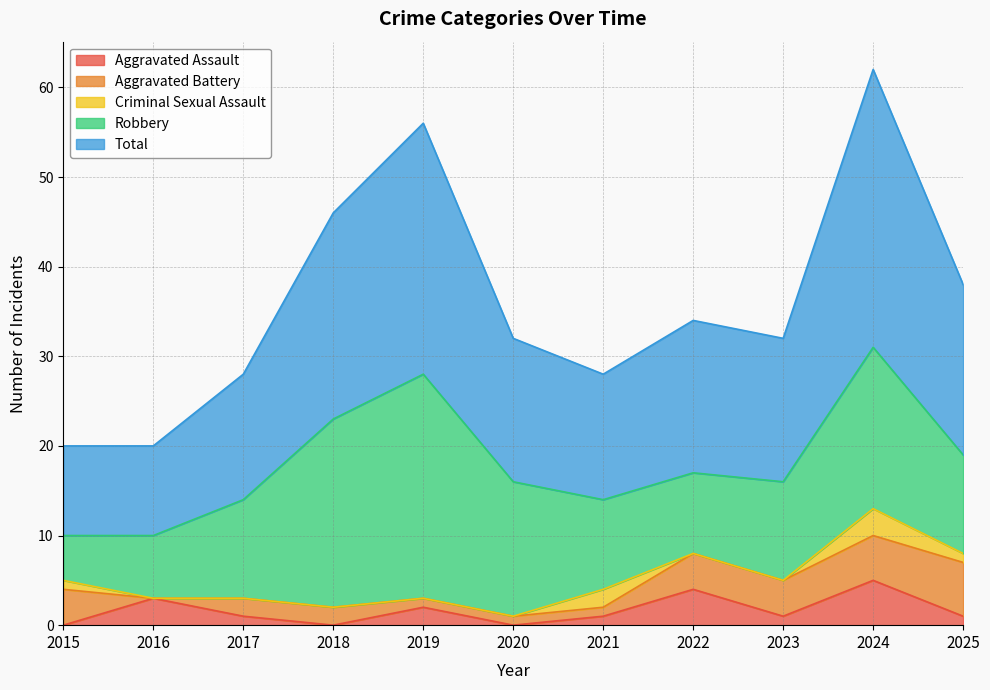

What is the average value of the Criminal Sexual Assault series?

1